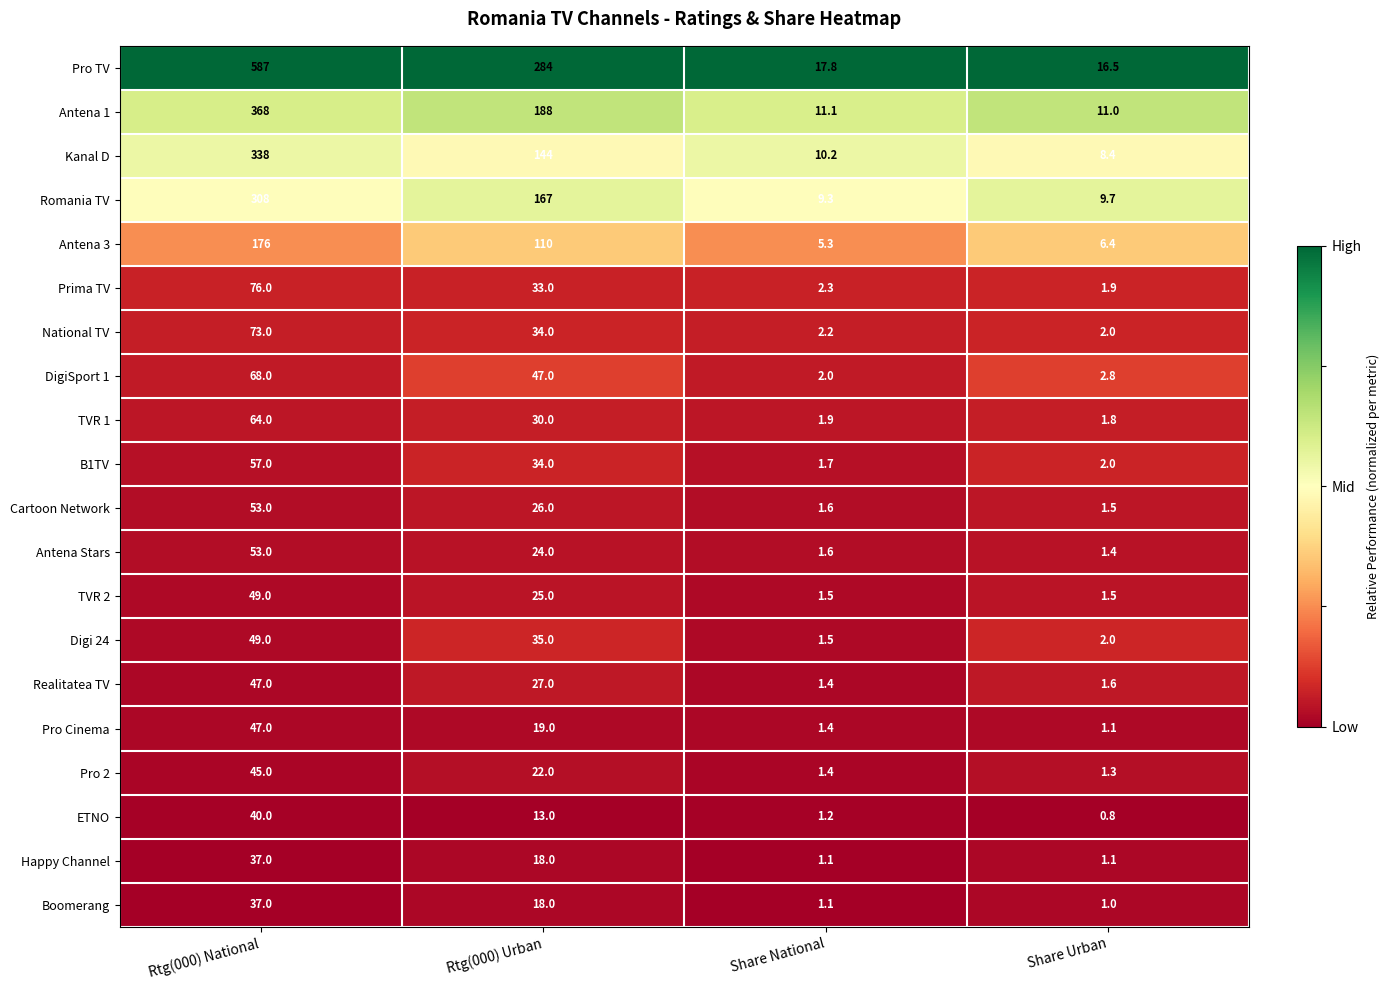

How many series are shown in this chart?

20